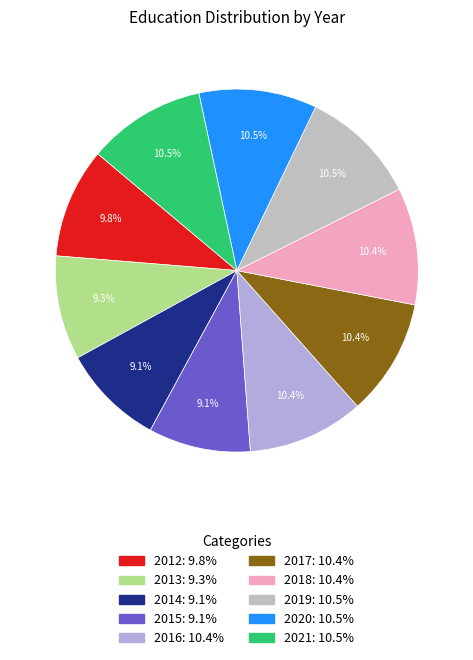

How many slices are in this pie chart?

10